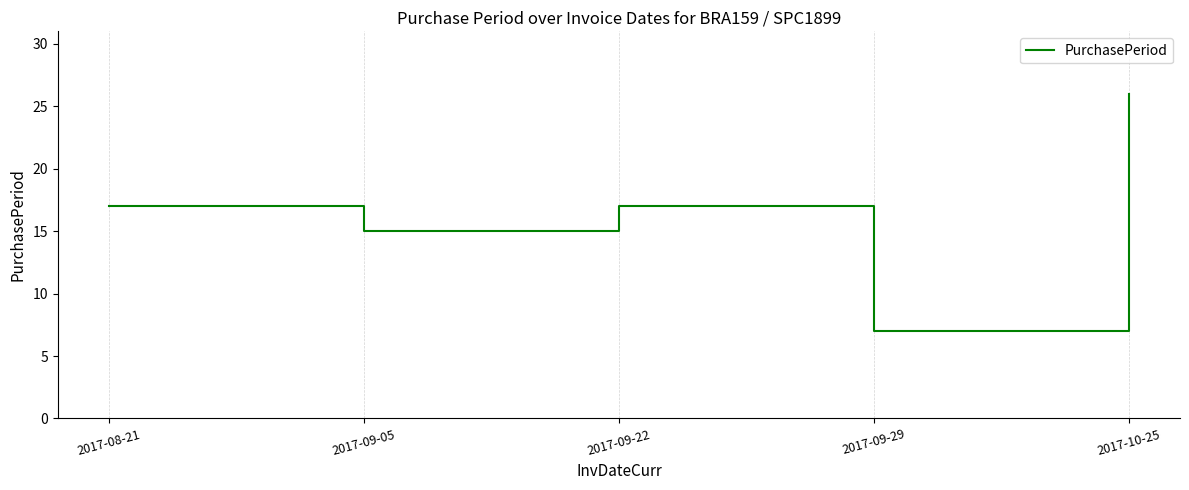

How many lines are shown in the chart?

1